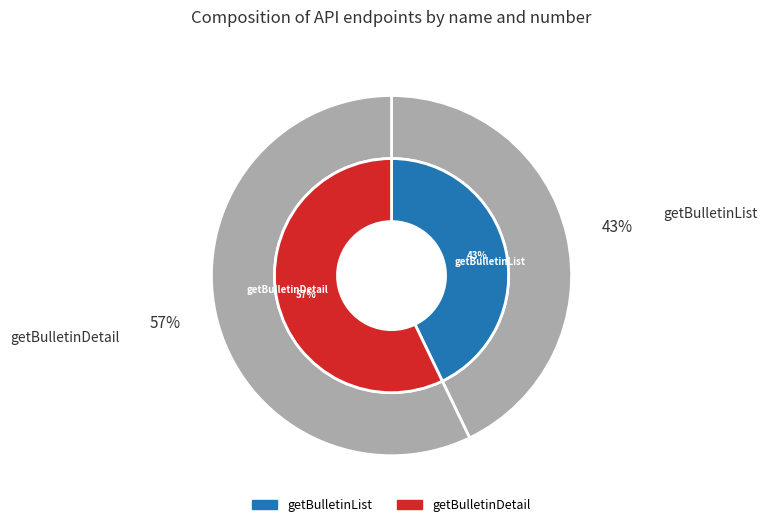

To the nearest percent, what is the combined percentage of getBulletinList and getBulletinDetail?

100%